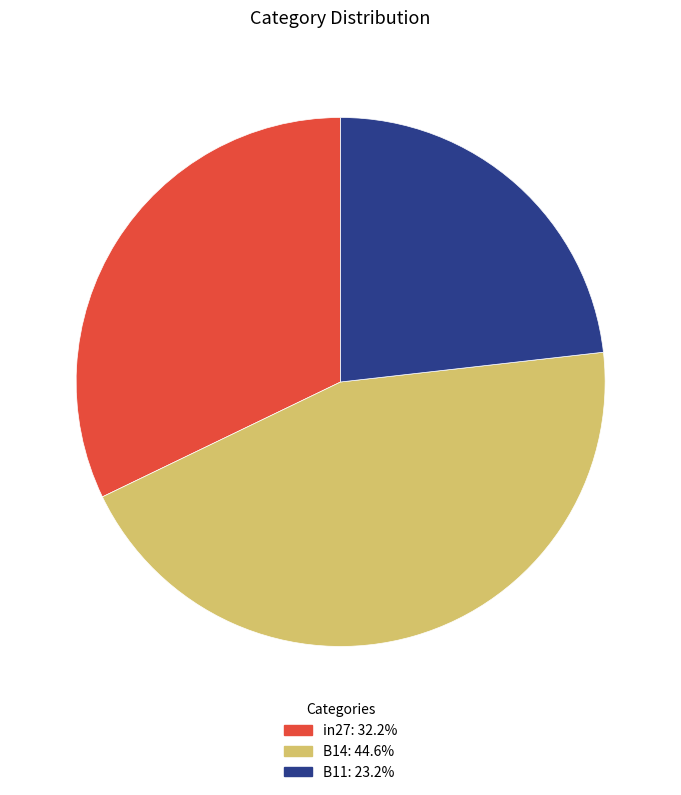

Does B11 account for over 50% of the chart?

No